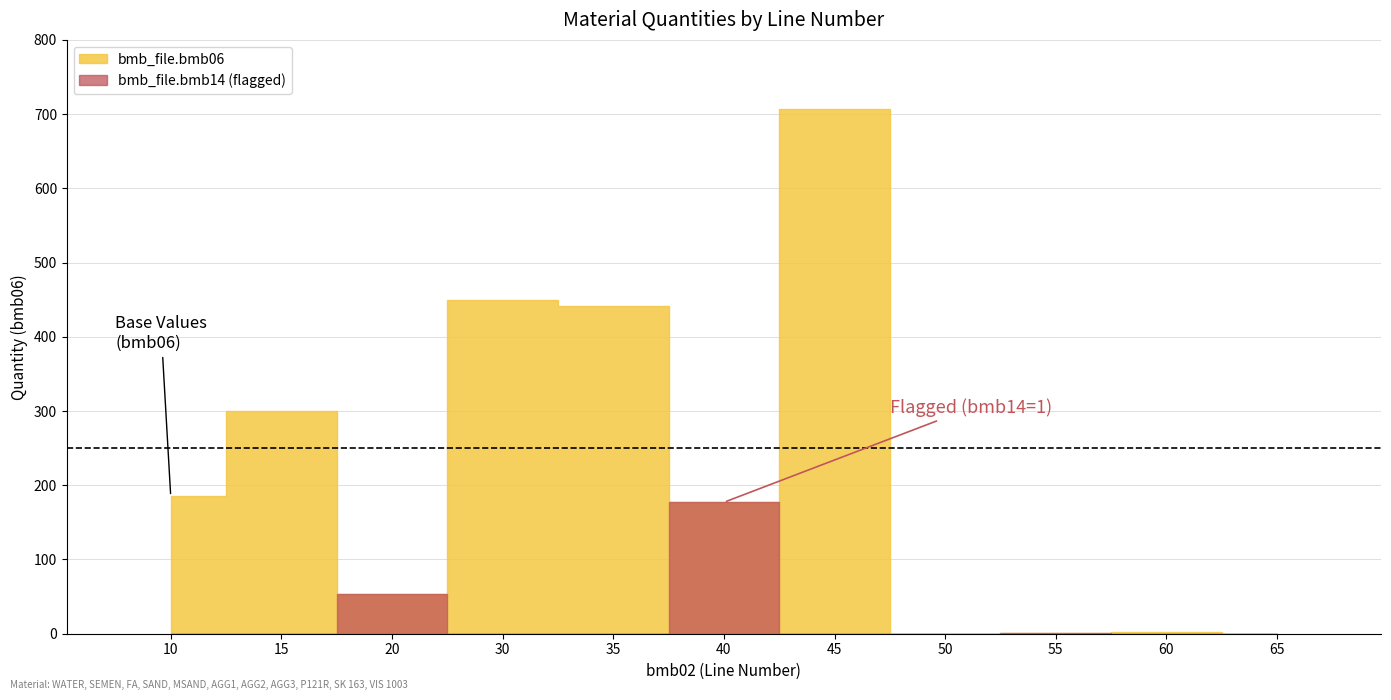

What is the ratio of the value at 40 to the value at 55?

143.3